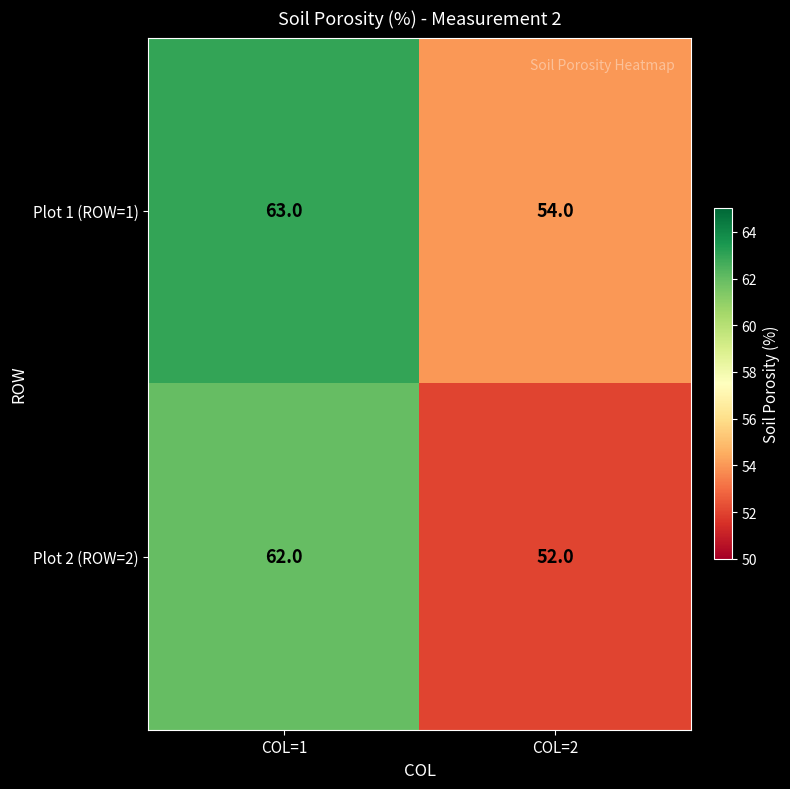

Which series changed the most between COL=1 and COL=2?

Plot 2 (ROW=2)